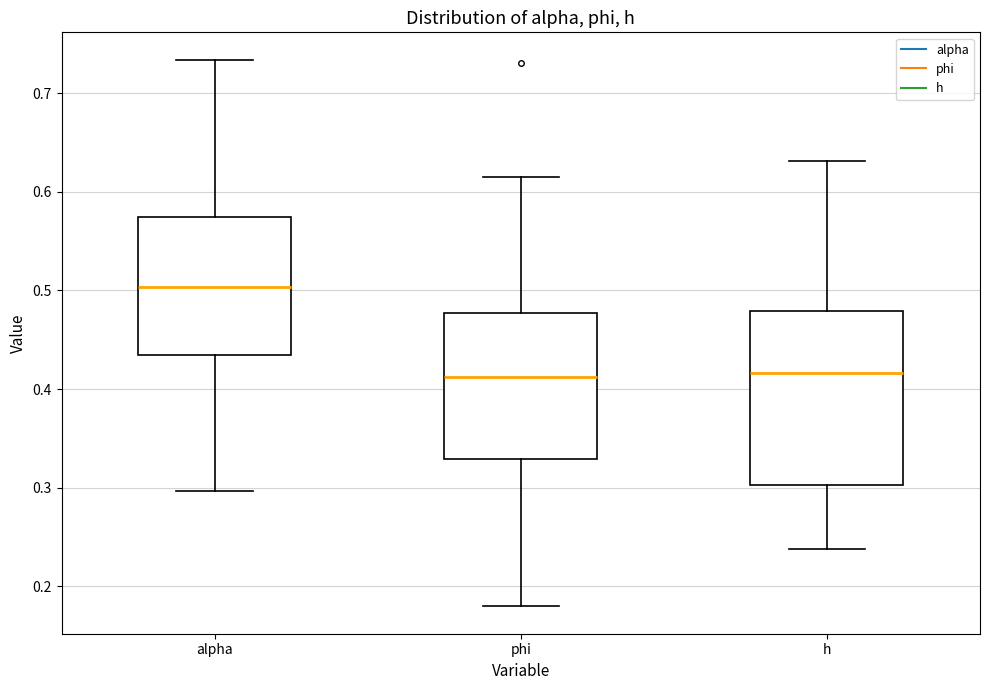

Comparing the boxes themselves (not the whiskers), which one is the tallest?

h